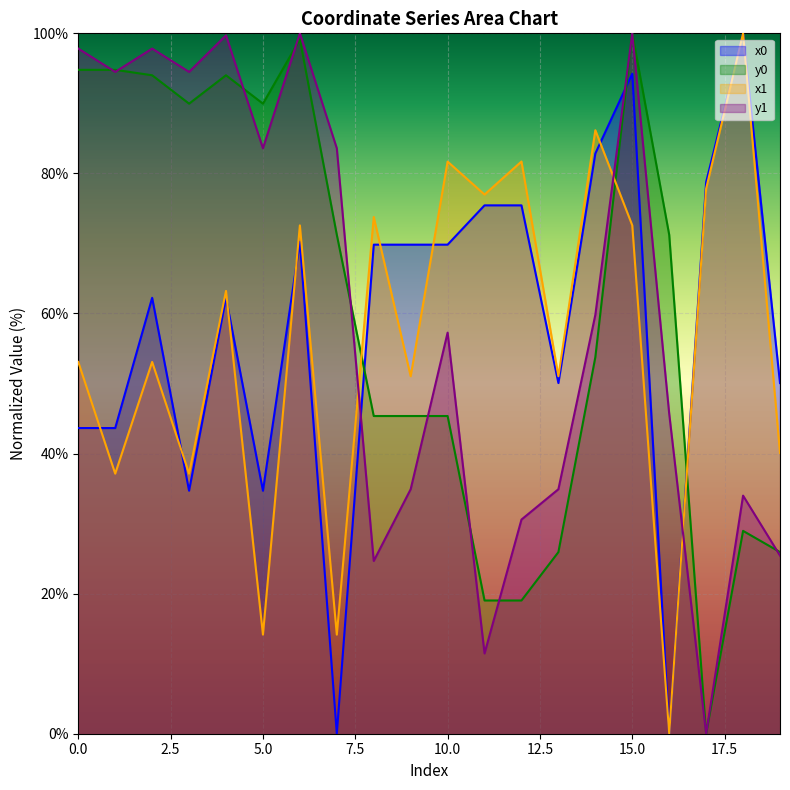

Reading right to left, list all the values displayed in this chart.

x0: 50.1	100.0	78.8	0.0	94.2	82.8	50.1	75.4	75.4	69.8	69.8	69.8	0.0	70.2	34.7	62.2	34.7	62.2	43.6	43.6
y0: 25.9	29.0	0.0	71.2	100.0	53.8	25.9	19.0	19.0	45.4	45.4	45.4	71.2	99.1	90.0	94.0	90.0	94.0	94.8	94.8
x1: 40.1	100.0	77.8	0.0	72.6	86.2	51.0	81.7	77.0	81.7	51.0	73.8	14.1	72.6	14.1	63.2	37.1	53.1	37.1	53.1
y1: 25.4	34.0	0.0	45.7	100.0	59.8	34.9	30.6	11.5	57.3	34.9	24.7	83.6	100.0	83.6	99.7	94.5	97.8	94.5	97.8